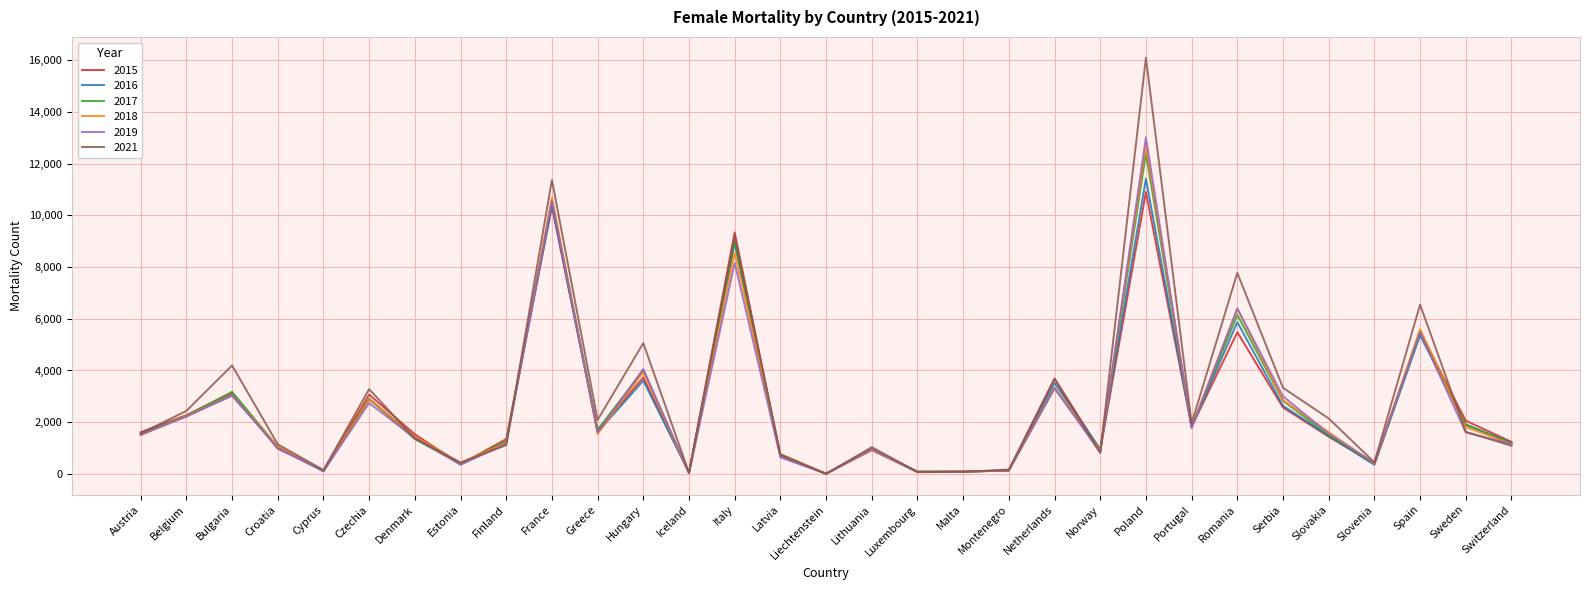

Is the value of 2019 at Hungary greater than the value of 2018 at Bulgaria?

Yes